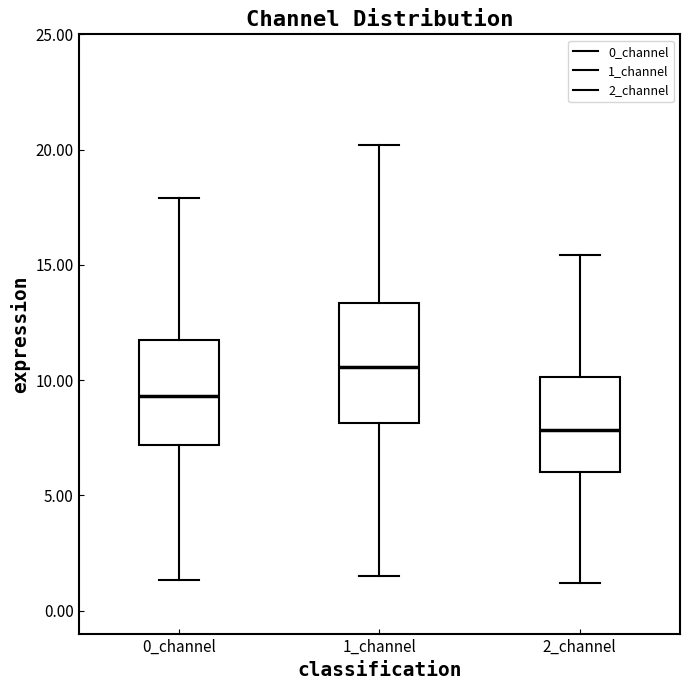

Comparing the boxes themselves (not the whiskers), which one is the tallest?

1_channel